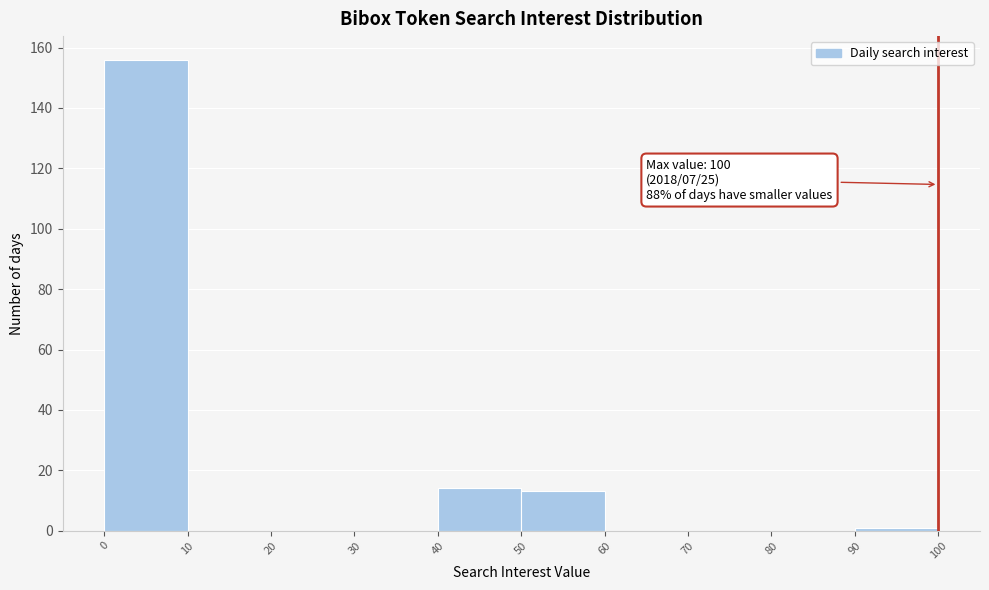

Over which range of the x-axis is the bar tallest?

0 to 10